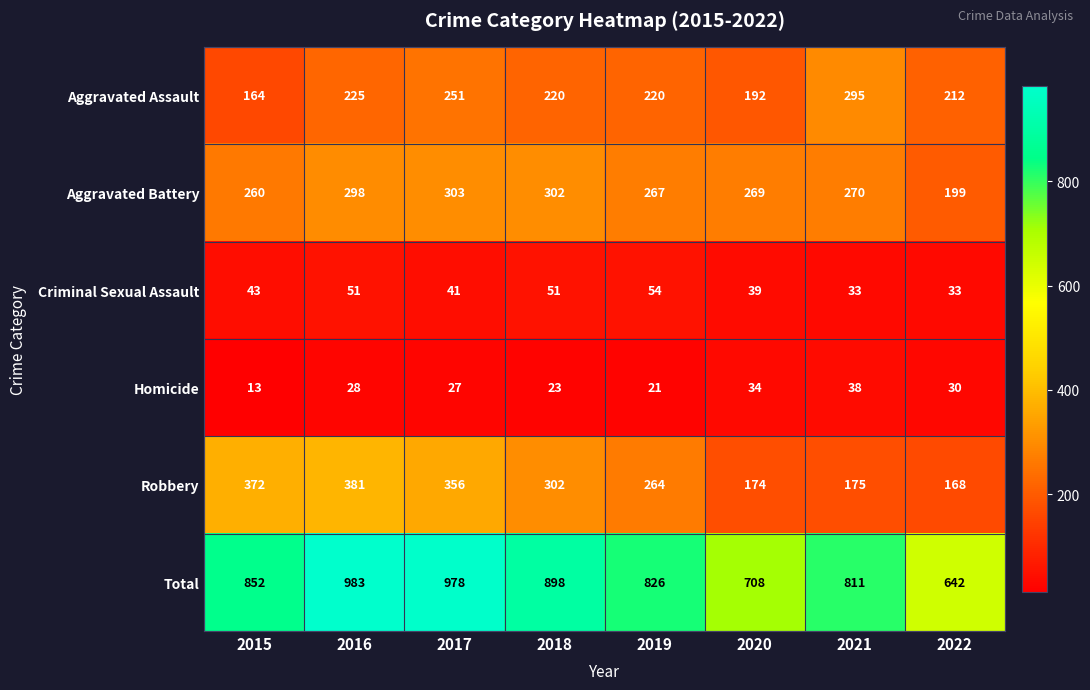

Which series has the widest spread of values?

Total